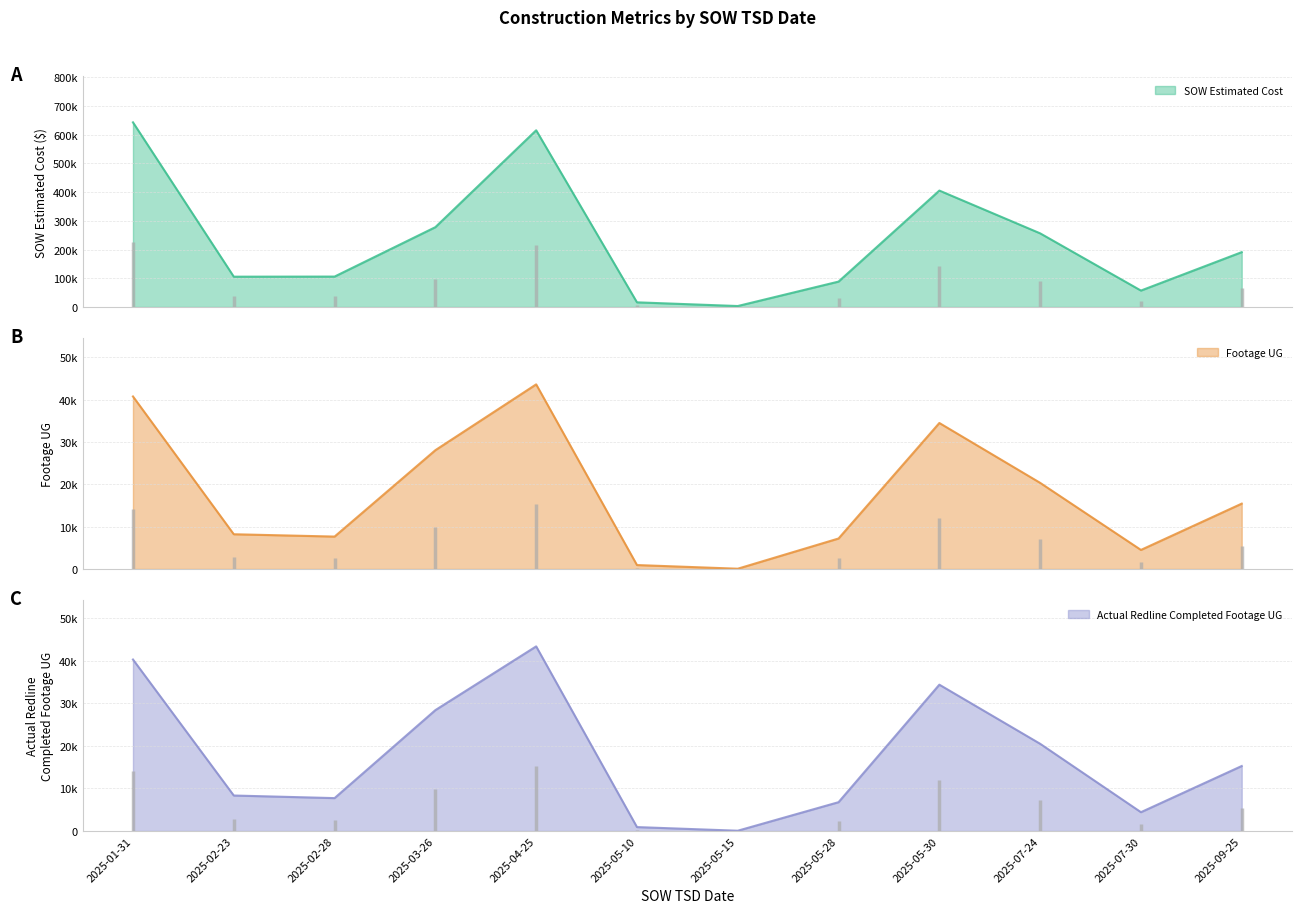

What position from the left is 2025-02-28?

3